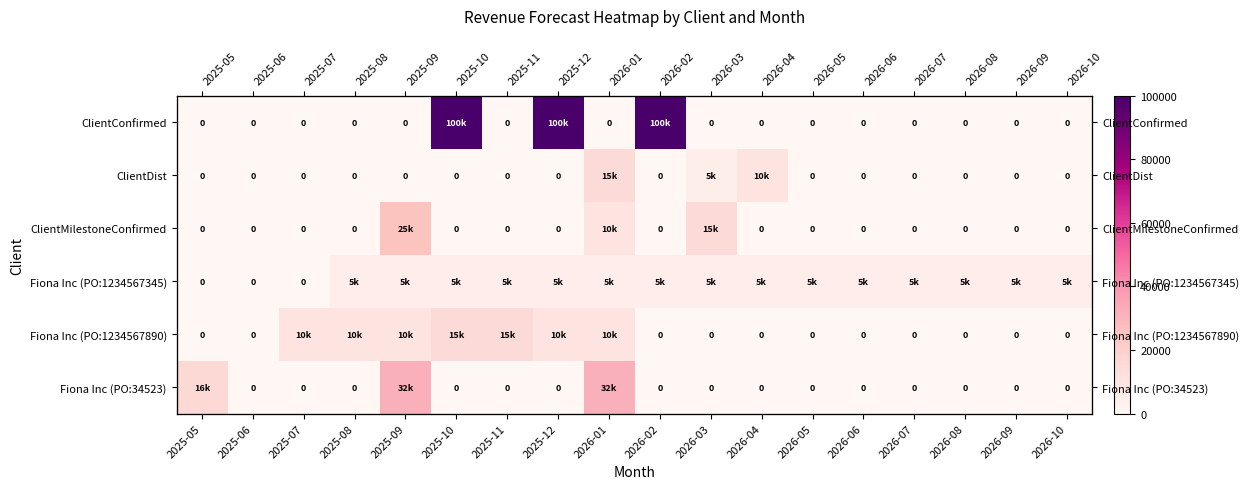

At how many categories does at least one series exceed 77535?

3